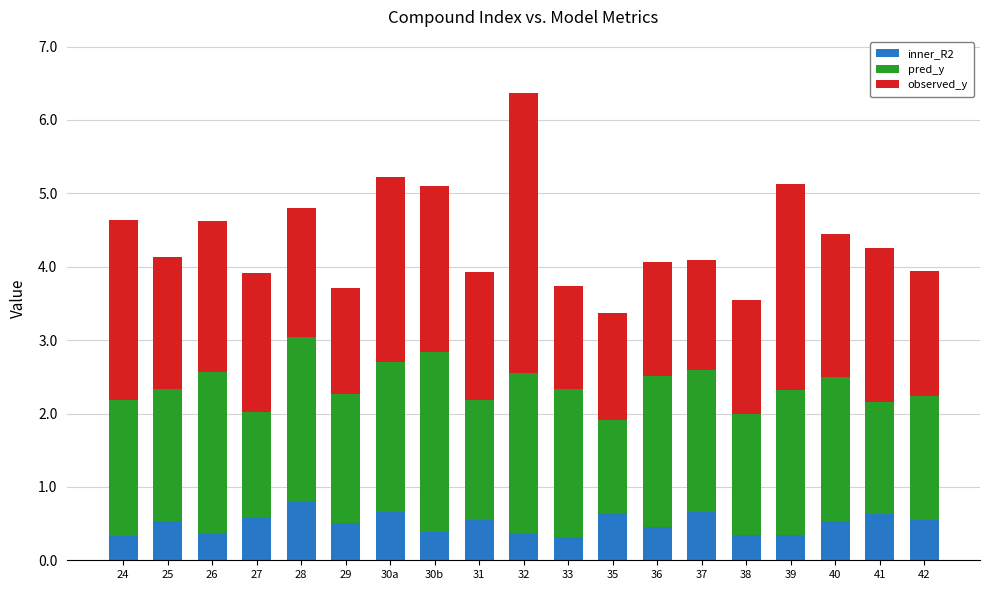

What is the lowest value of the inner_R2 series?

0.3